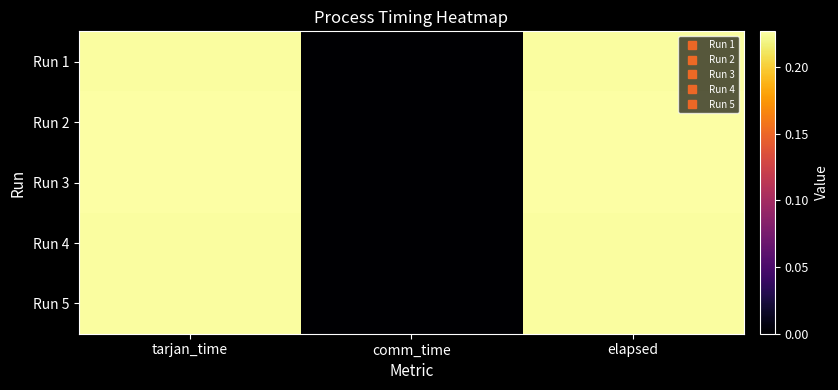

At tarjan_time, list the series in order from largest to smallest.

Run 2, Run 3, Run 1, Run 5, Run 4